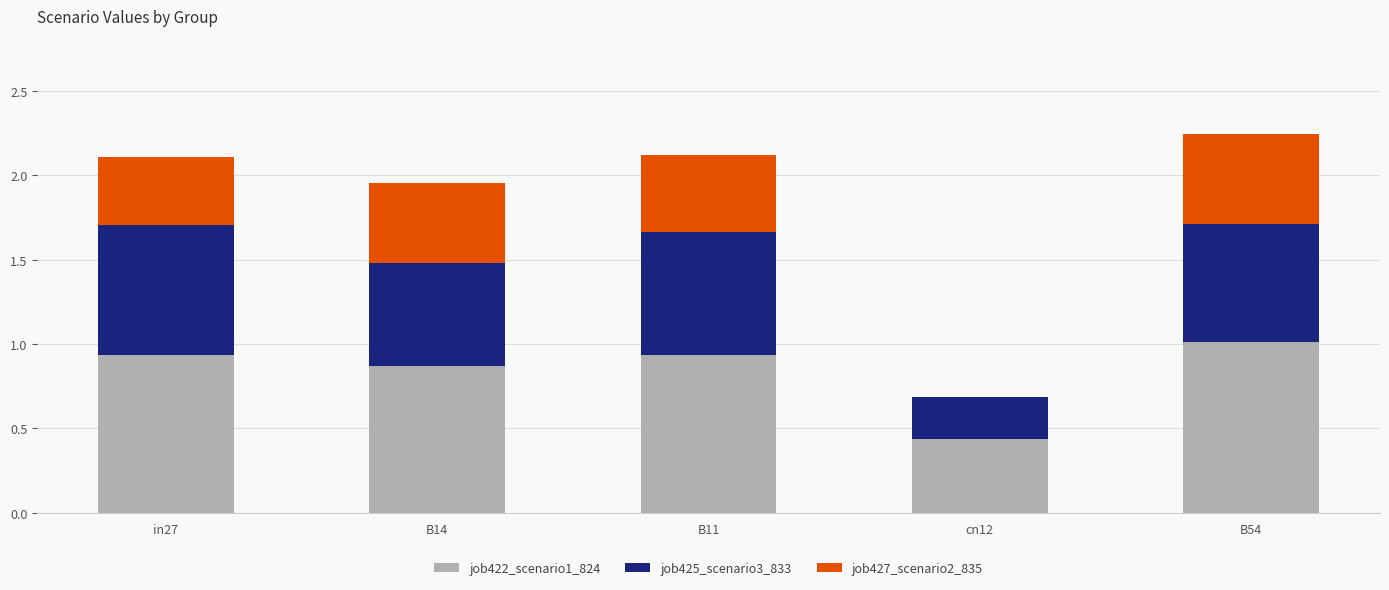

What is the highest value of the job422_scenario1_824 series?

1.0